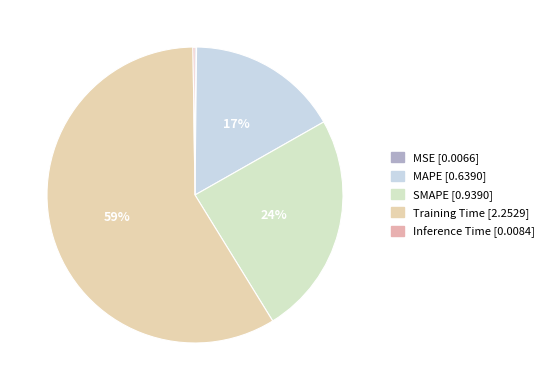

What is the change in value from MAPE to Inference Time?

-0.6